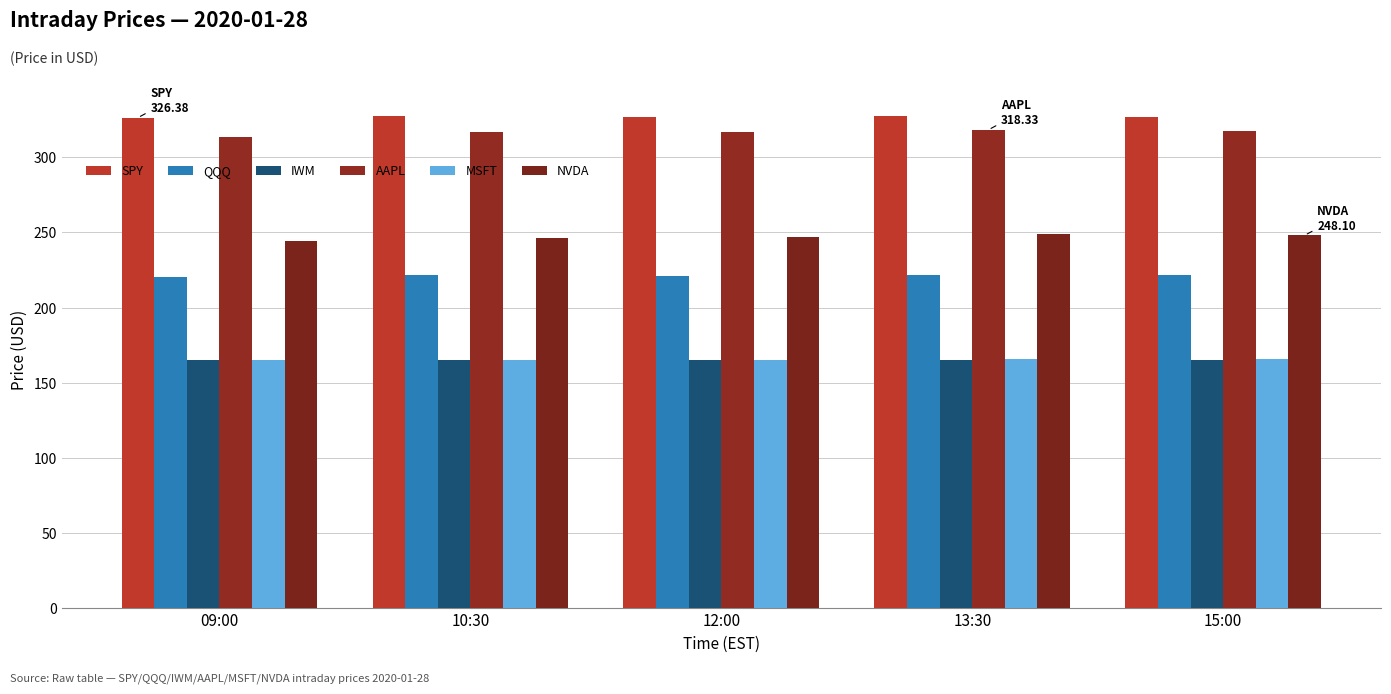

Count the number of data series in this chart.

6